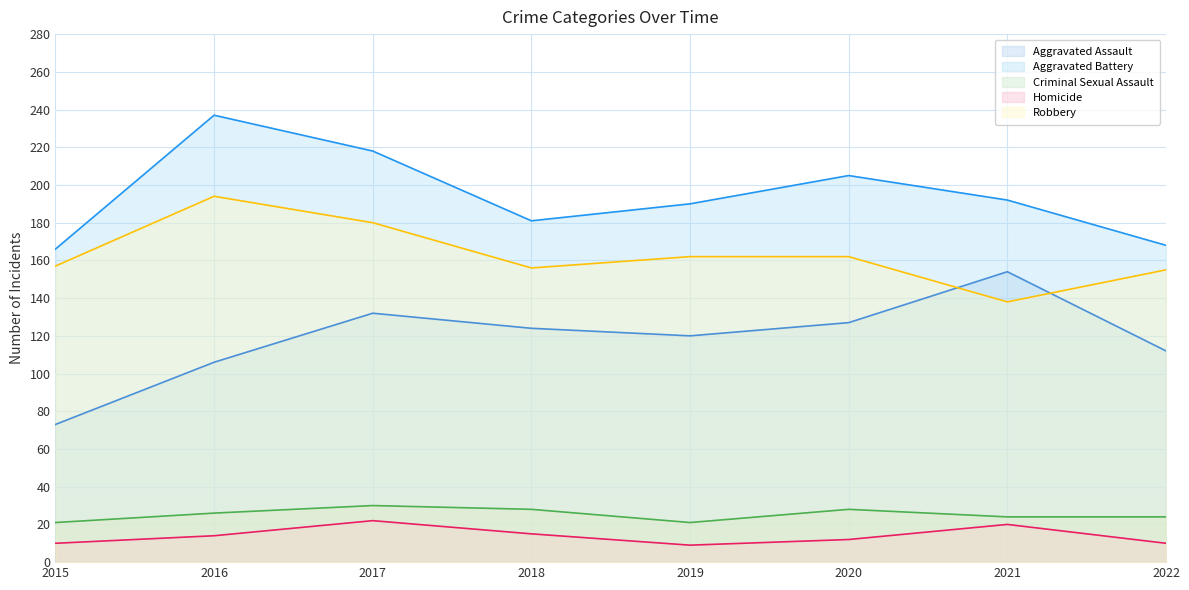

What are all the series names shown in the legend?

Aggravated Assault, Aggravated Battery, Criminal Sexual Assault, Homicide, Robbery